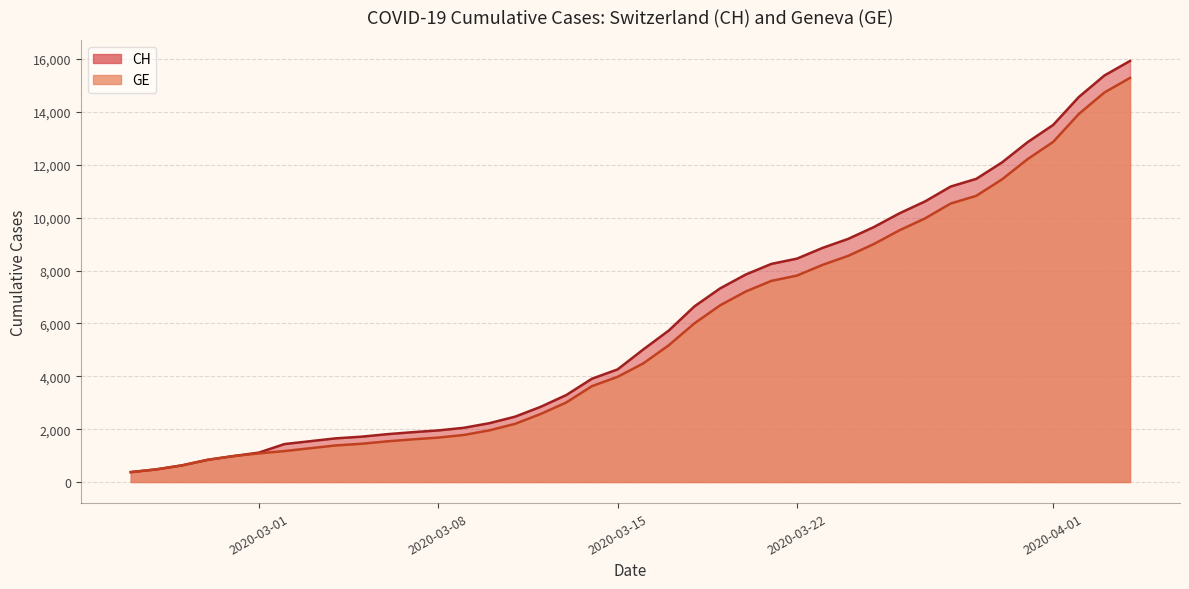

Reading left to right, list all the values displayed in this chart.

CH: 375	479	630	840	981	1113	1436	1544	1652	1715	1809	1885	1952	2051	2226	2472	2845	3291	3908	4259	5012	5731	6644	7323	7847	8249	8449	8855	9196	9642	10162	10613	11175	11467	12086	12852	13505	14561	15375	15926
GE: 375	479	630	840	981	1083	1171	1278	1384	1447	1538	1614	1681	1780	1955	2201	2574	3010	3627	3978	4485	5174	6002	6681	7205	7607	7807	8213	8554	9000	9520	9971	10533	10825	11444	12210	12863	13919	14733	15284